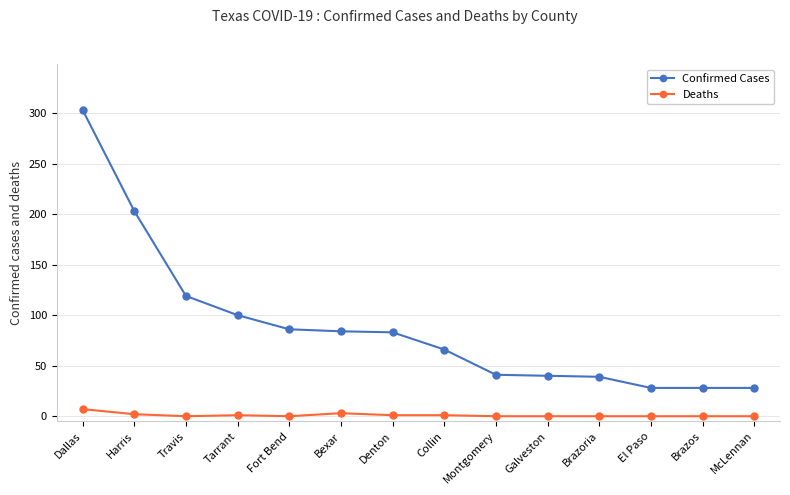

True or false: Deaths and Confirmed Cases cross at least once.

False